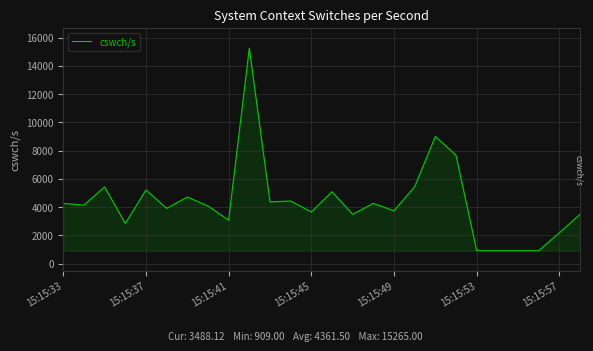

What is the average value?

4361.5